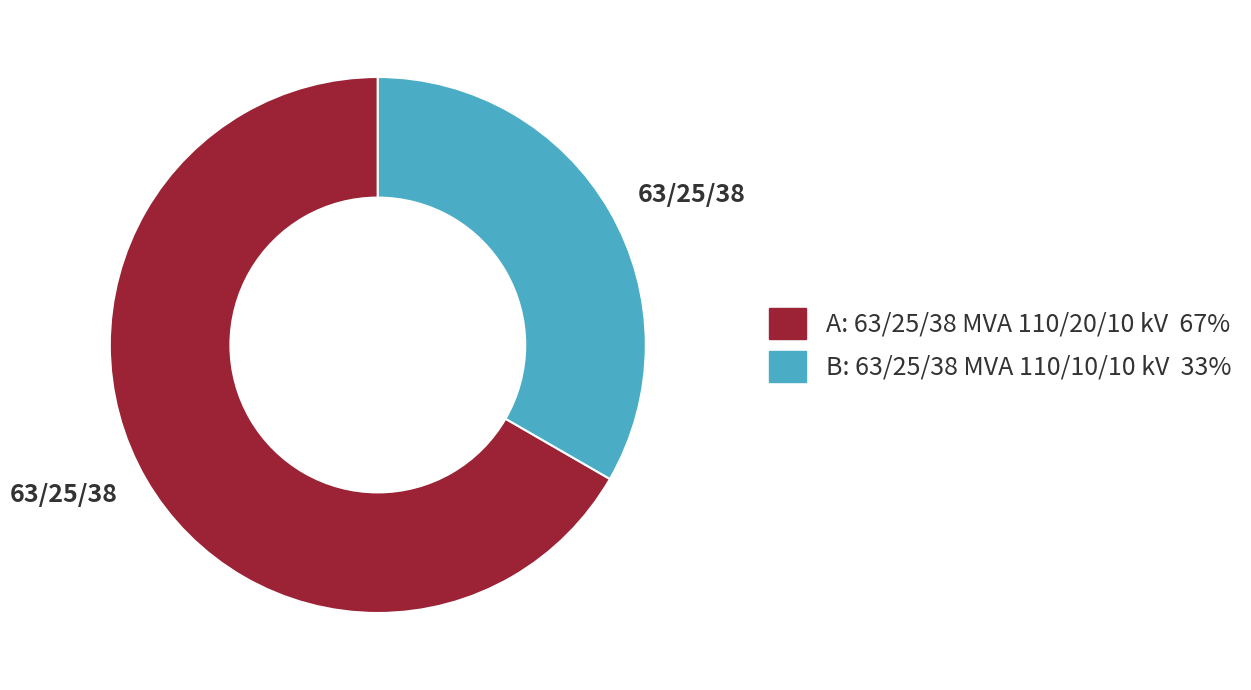

Is there any slice that represents more than half of the pie?

Yes